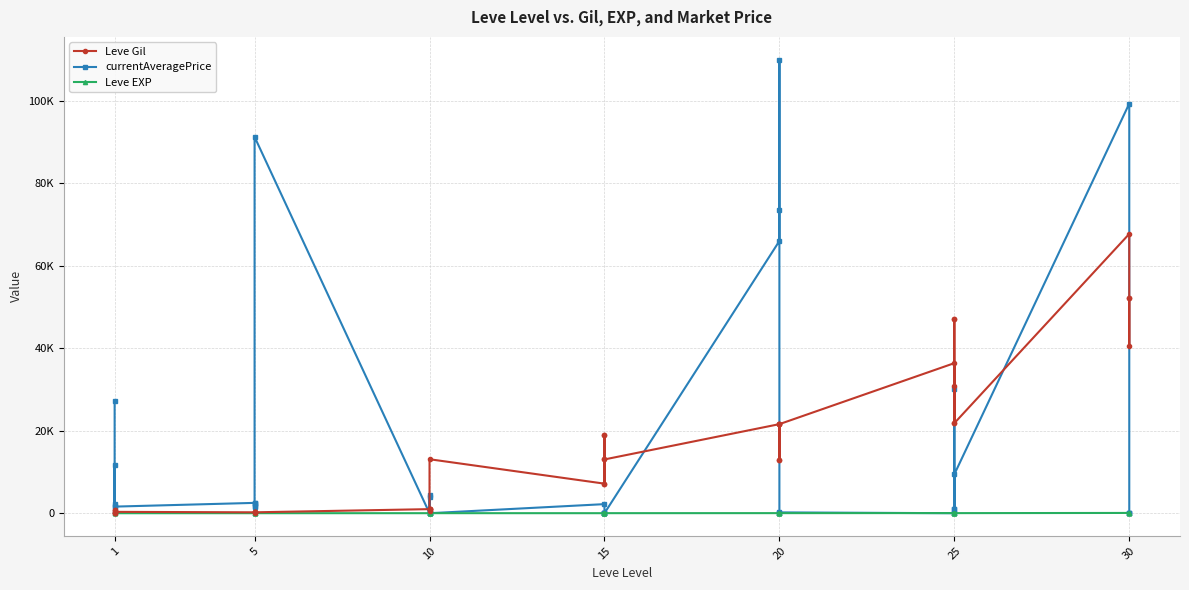

At how many categories does at least one series exceed 69206?

4